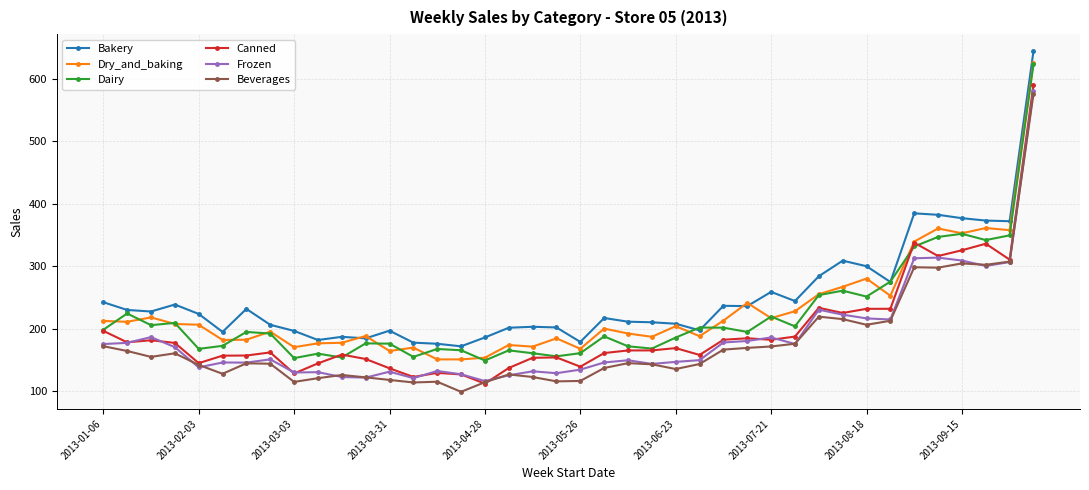

What is the highest value of the Dry_and_baking series?

625.7